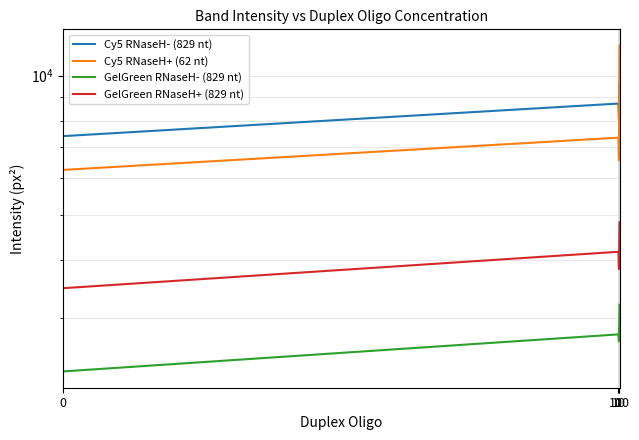

Where is Cy5 RNaseH- (829 nt) nearest to the value 8504?

1